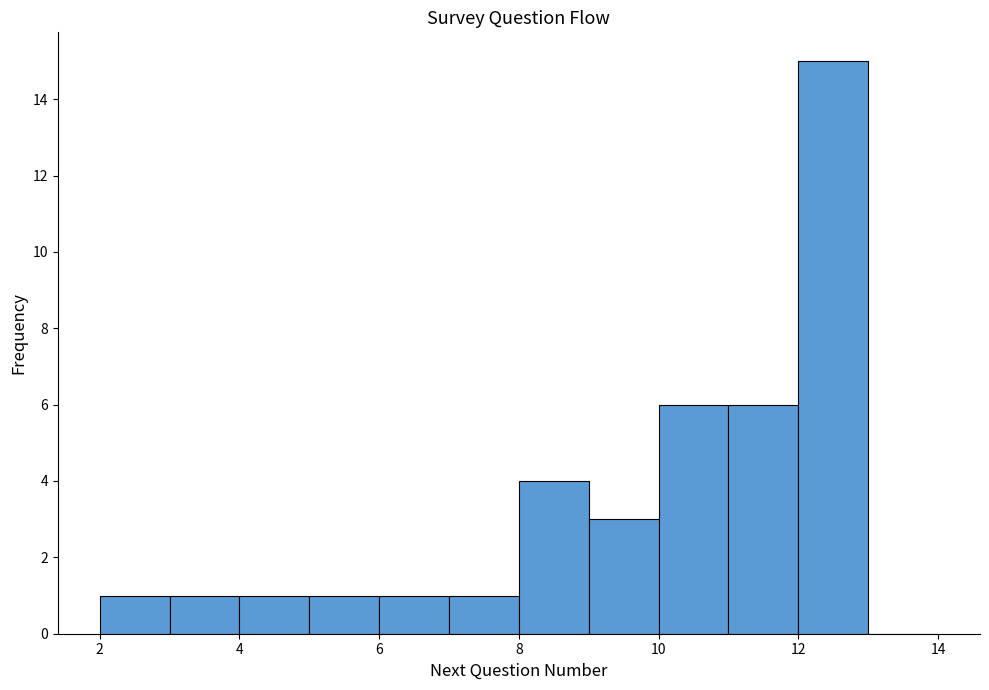

Reading left to right, transcribe this chart: for each bar, give the range it covers on the x-axis and its height. The values are not printed on the chart, so give them approximately, as read against the axis.

2 to 3: 1
3 to 4: 1
4 to 5: 1
5 to 6: 1
6 to 7: 1
7 to 8: 1
8 to 9: 4
9 to 10: 3
10 to 11: 6
11 to 12: 6
12 to 13: 15
13 to 14: 0